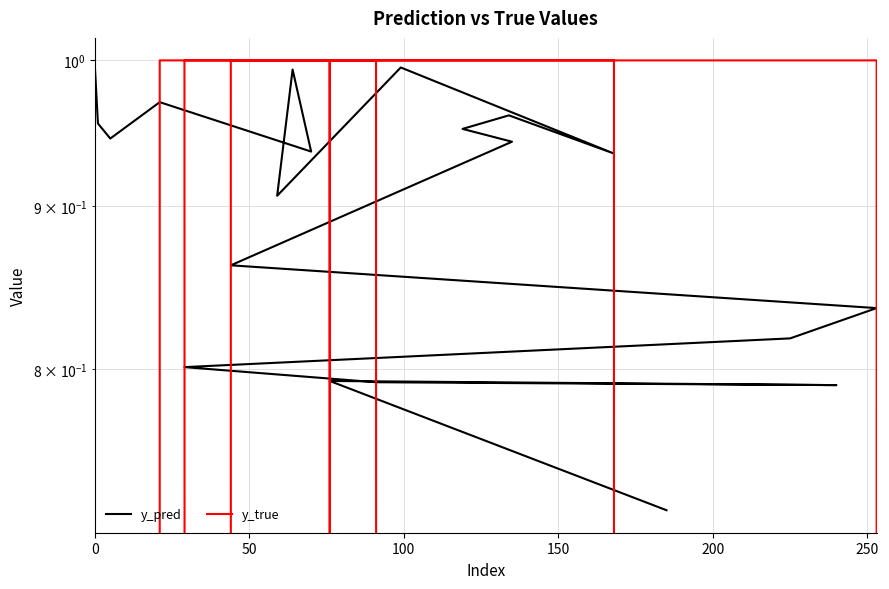

The value of y_true at 250 is 1.5. True or false?

False